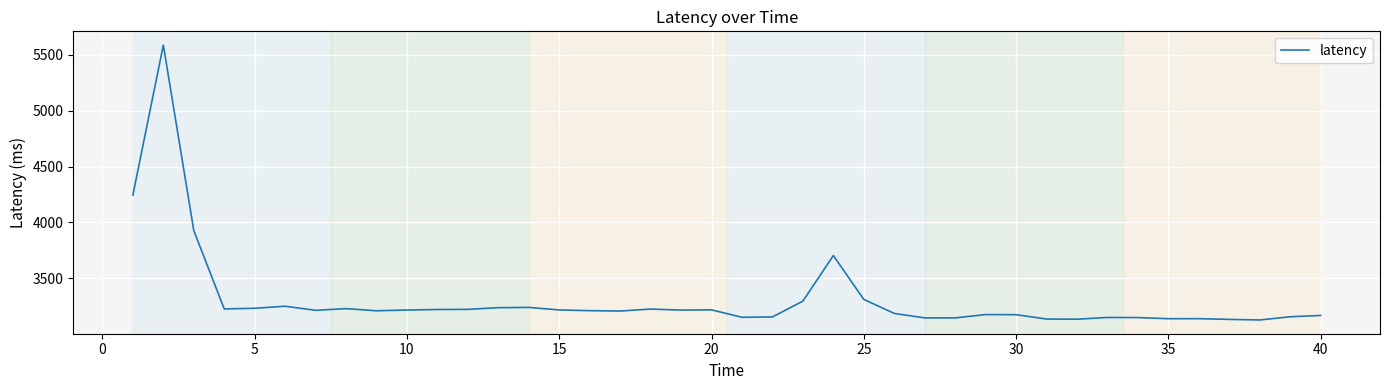

What is the minimum value shown in the chart?

3125.8